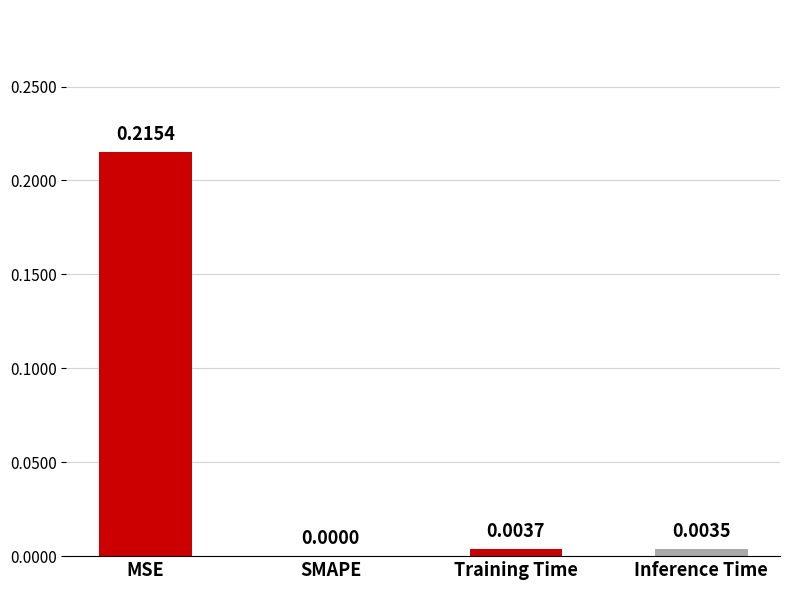

Where is the data nearest to the value 0?

SMAPE